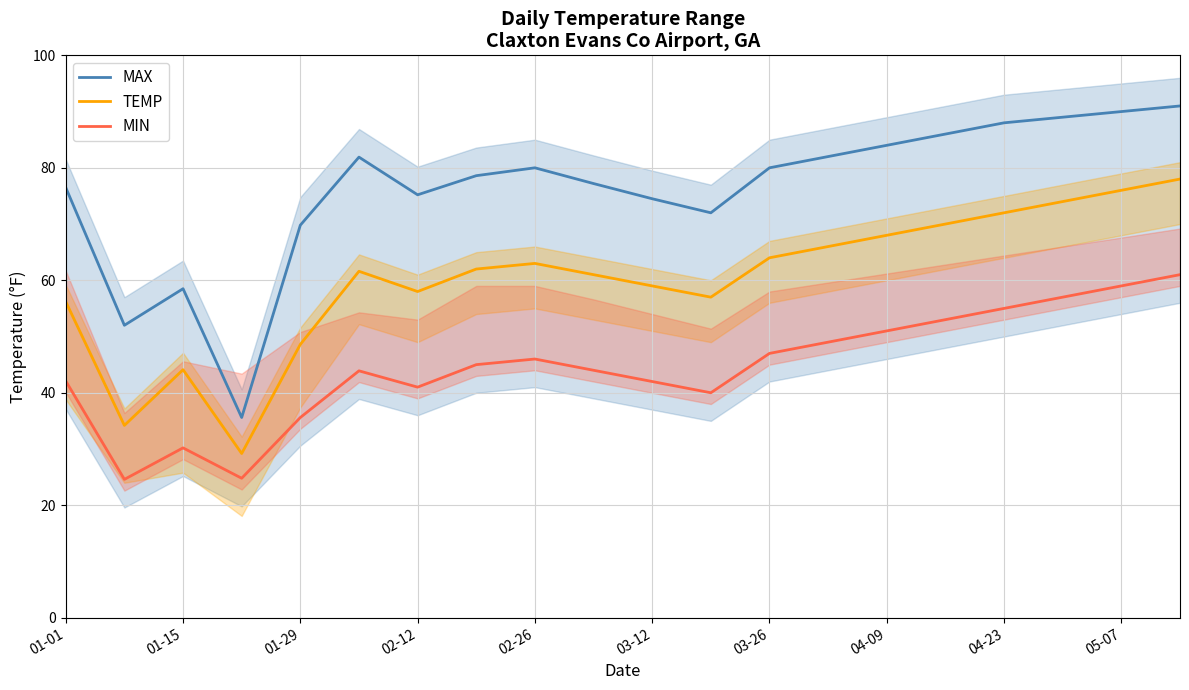

What is the minimum value for MIN?

24.6